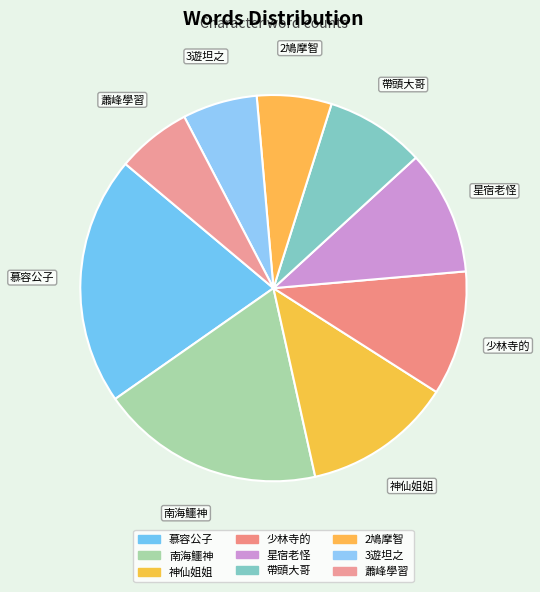

Does 蕭峰學習 account for over 50% of the chart?

No